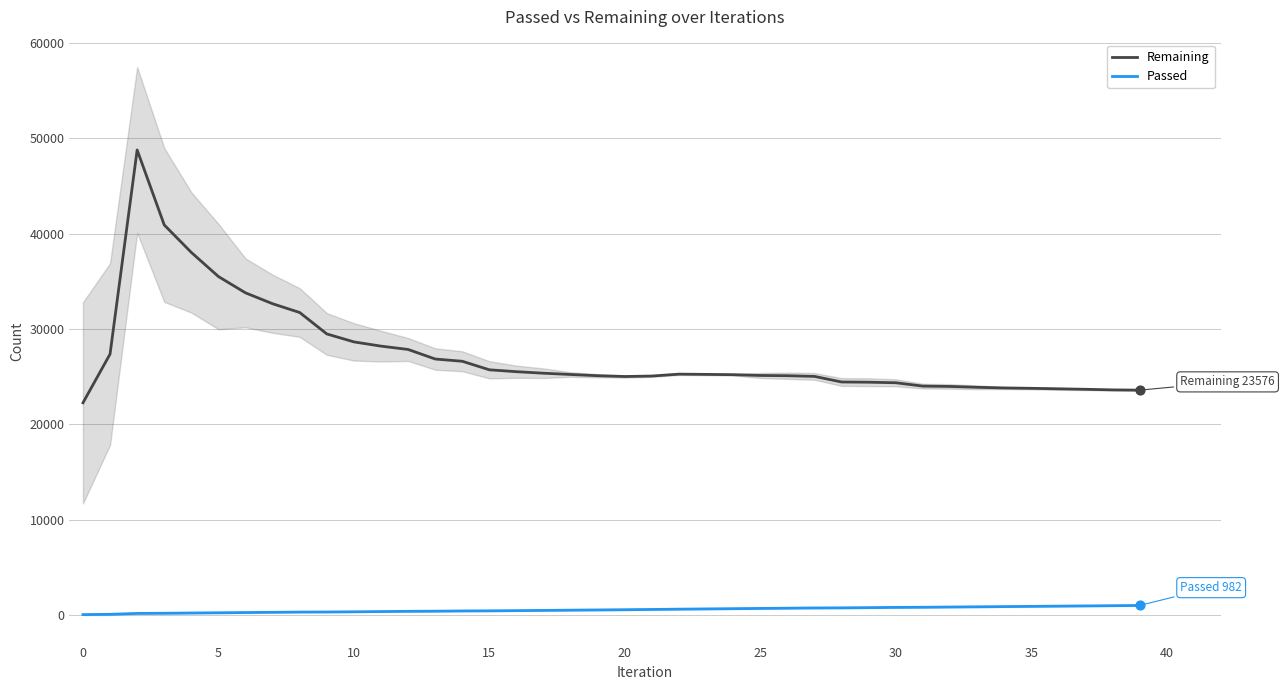

Is the value of Passed at 21 greater than the value of Remaining at 33?

No